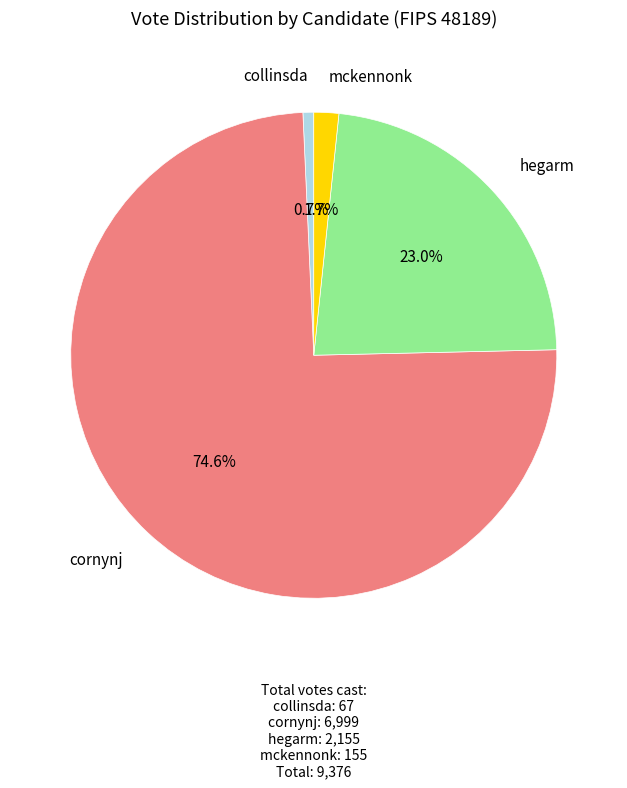

Is there a majority slice in this chart?

Yes